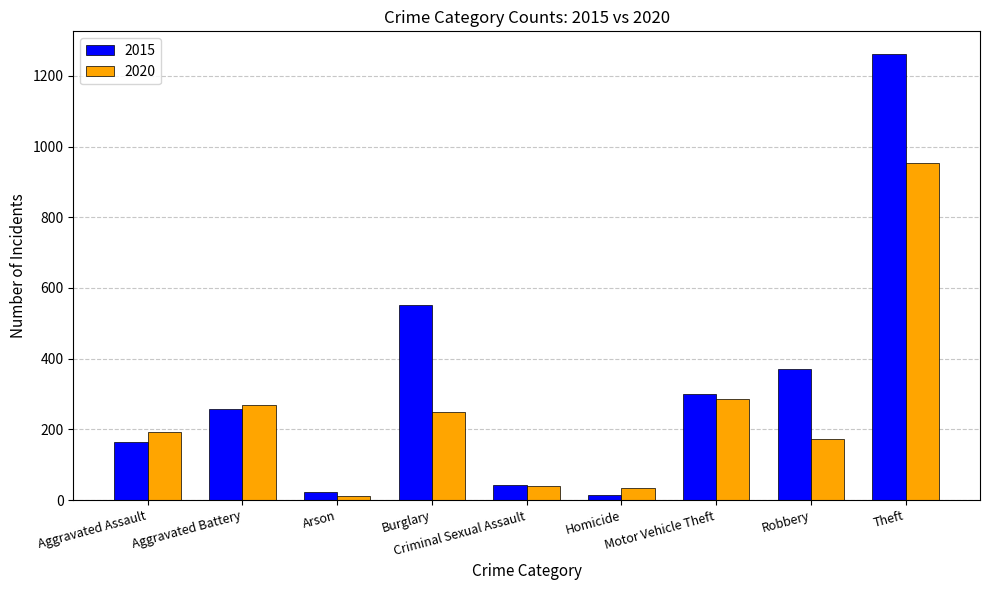

Which series has the largest total across all categories?

2015